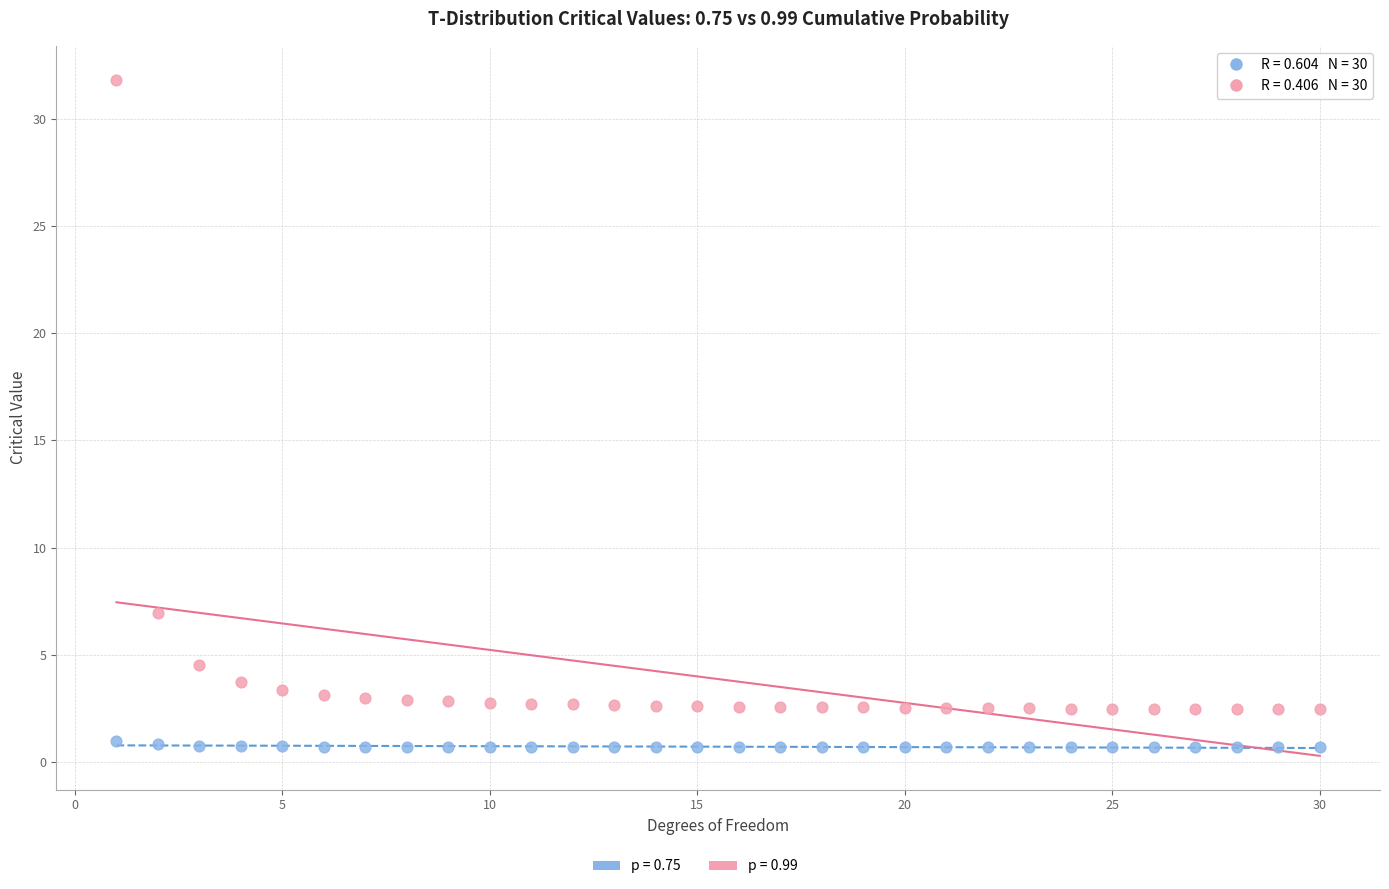

Which series has the widest spread of Y values?

p = 0.99